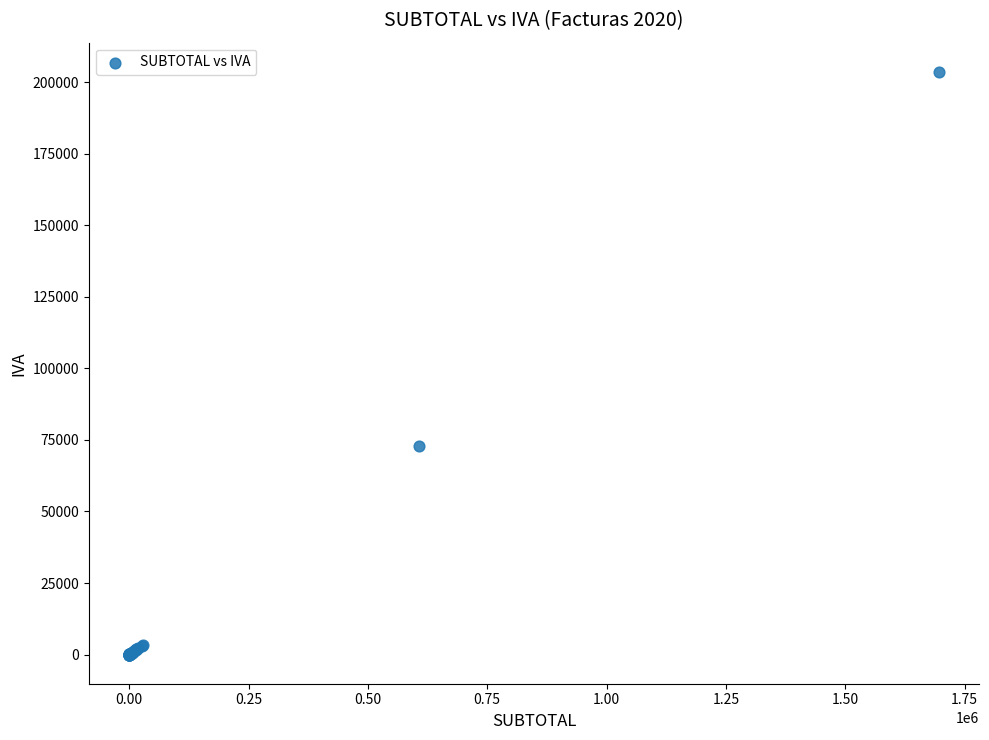

What Y value in the scatter plot is closest to 101790?

72775.7